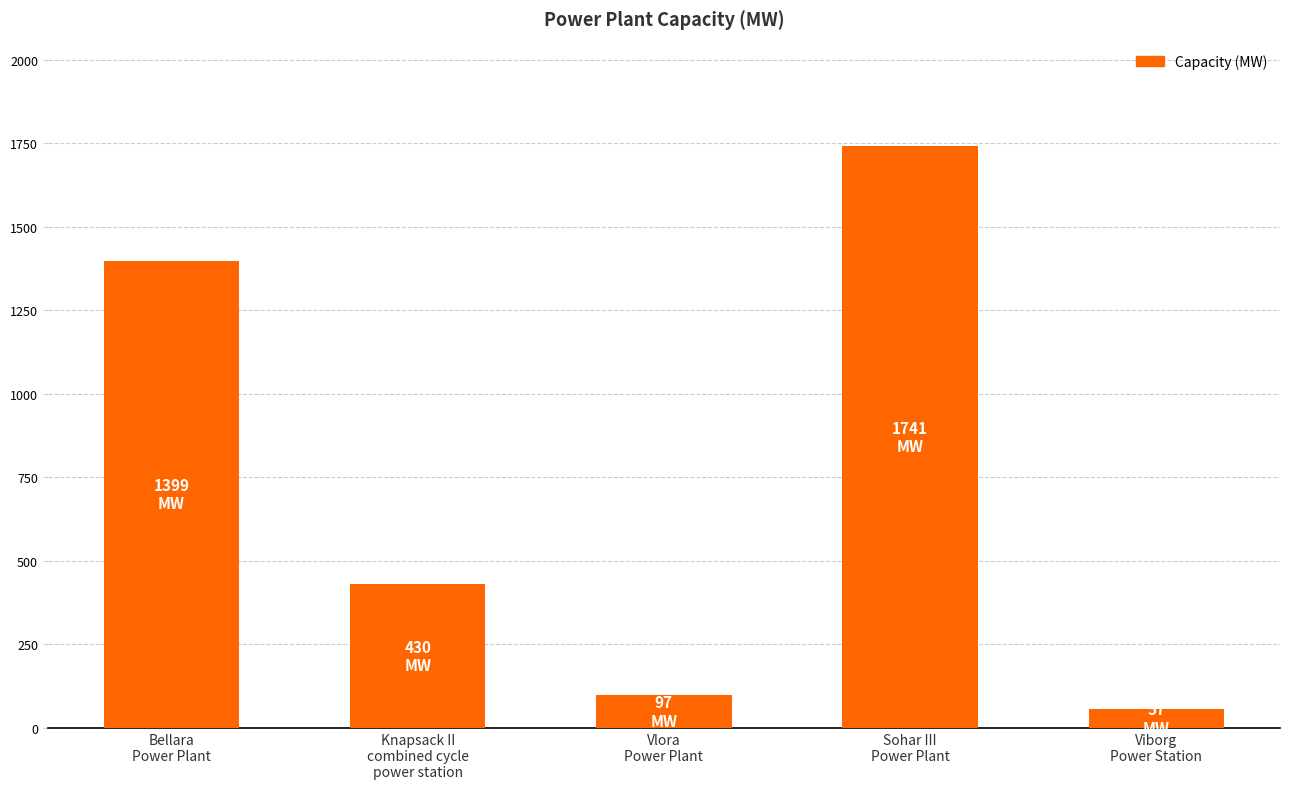

Rank the categories by value from lowest to highest.

Viborg
Power Station, Vlora
Power Plant, Knapsack II
combined cycle
power station, Bellara
Power Plant, Sohar III
Power Plant